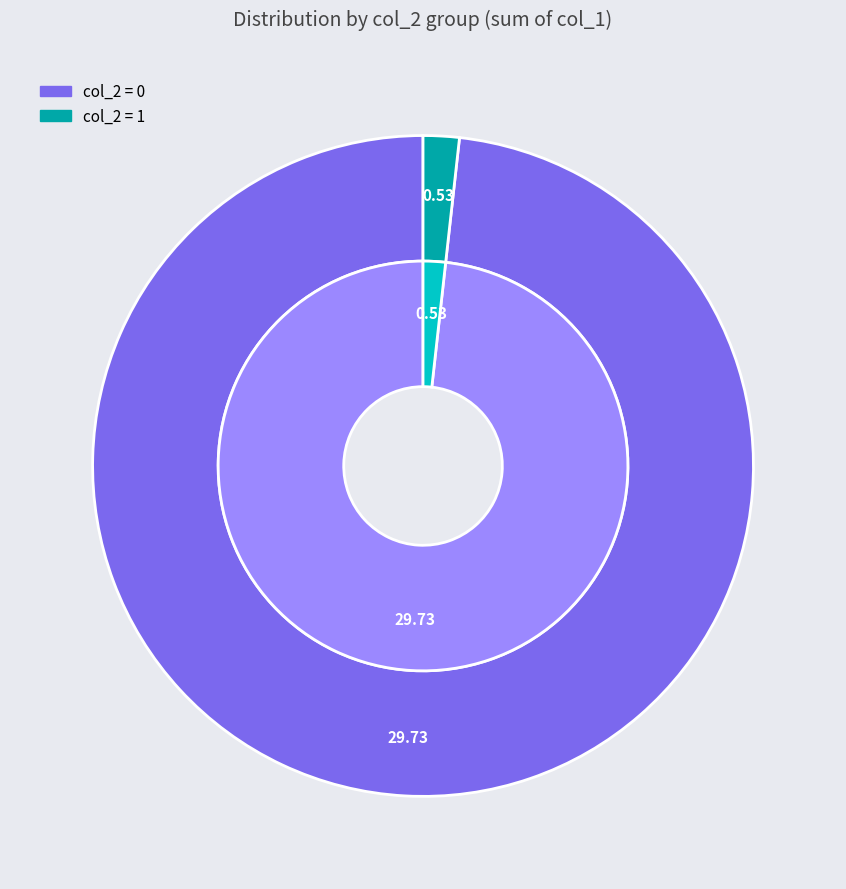

Is col_2 = 0 the majority of the pie?

Yes